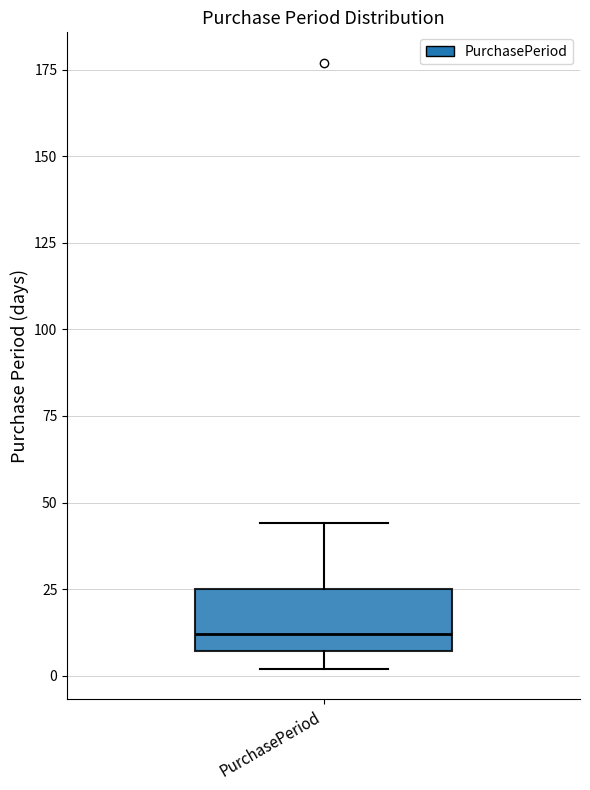

Transcribe this box plot: give where the median line is, the range the box spans, and where the two whiskers end, as read against the y-axis. The values are not printed on the chart, so give them approximately, as read against the axis.

median 10, box 5 to 25, whiskers 0 to 45